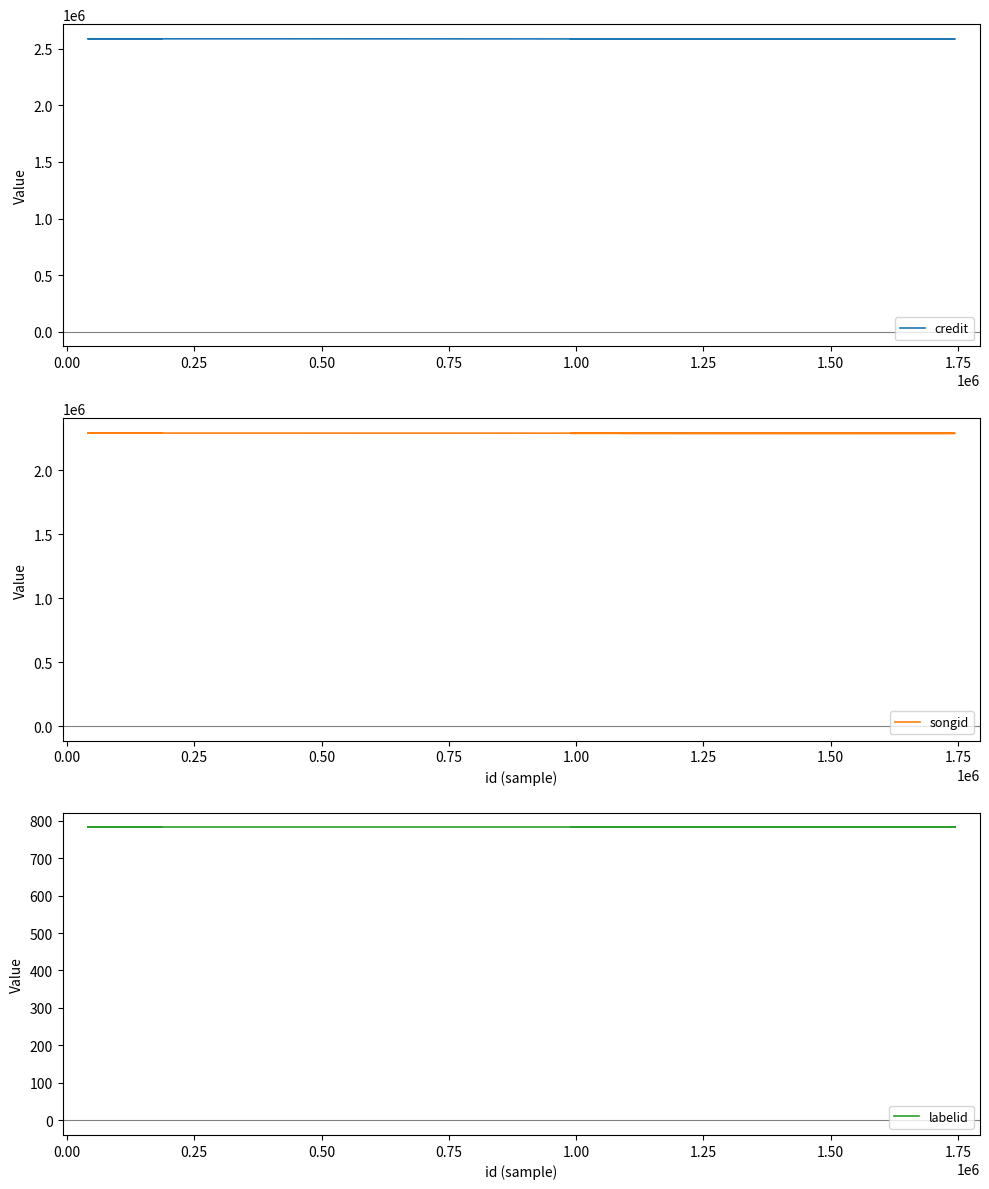

True or false: credit and songid intersect in this chart.

False